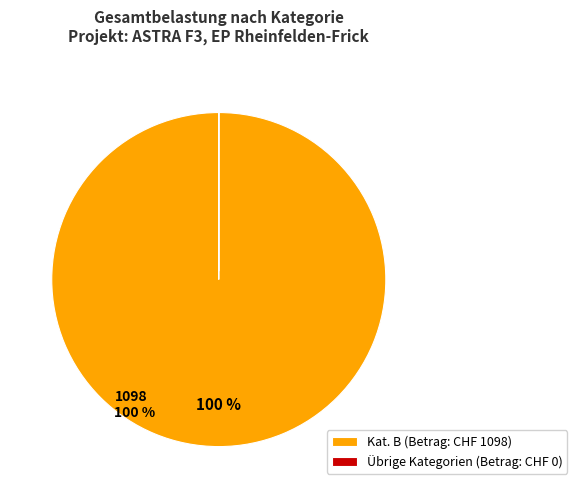

To the nearest percent, what is the average slice percentage?

50%